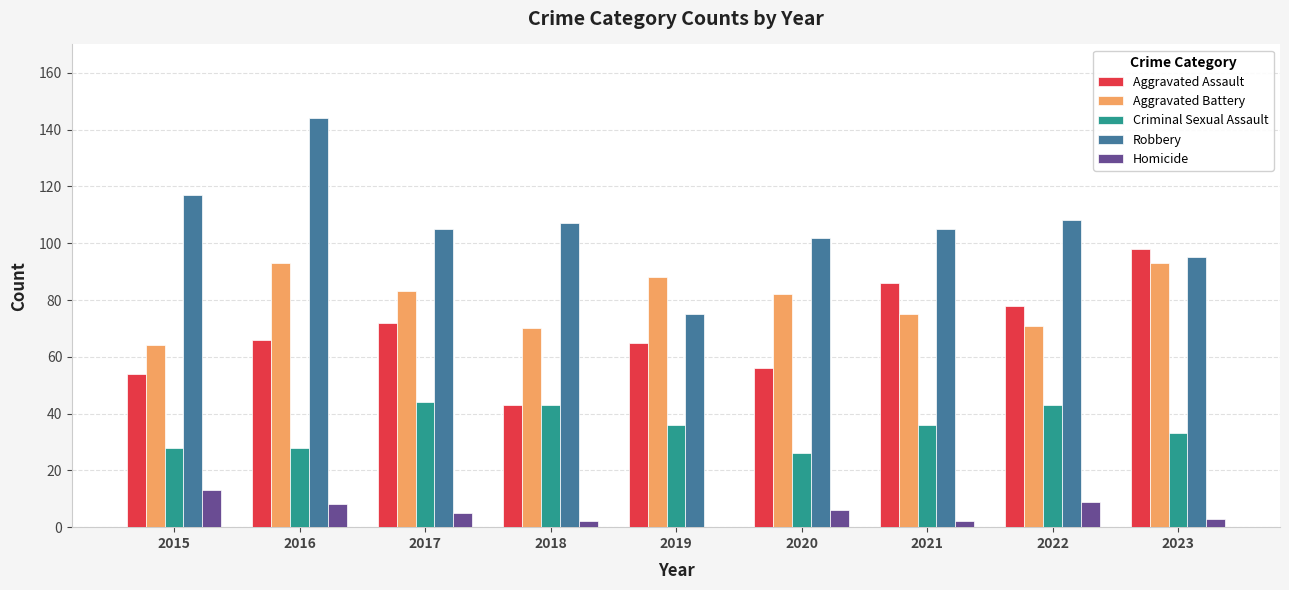

Which series changed the most between 2015 and 2016?

Aggravated Battery